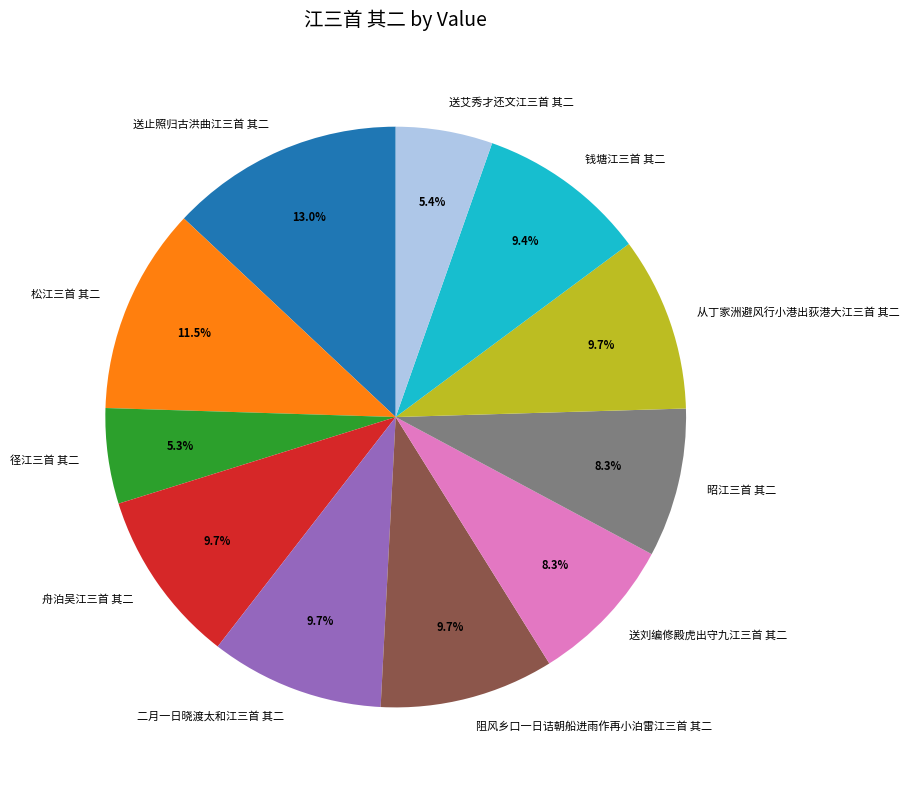

How many slices are in this pie chart?

11